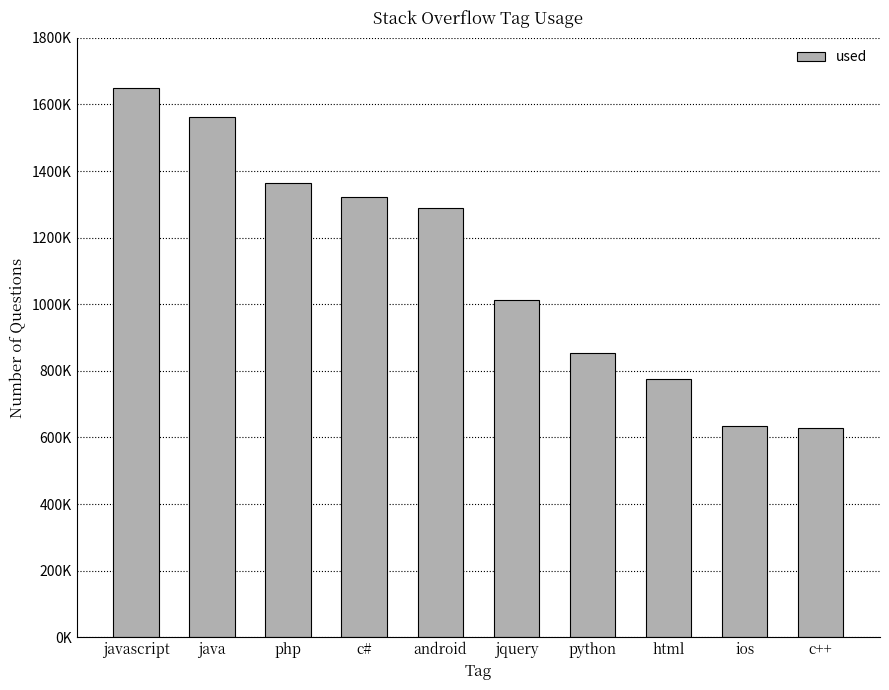

Are the bars grouped side by side (vs. stacked)?

No